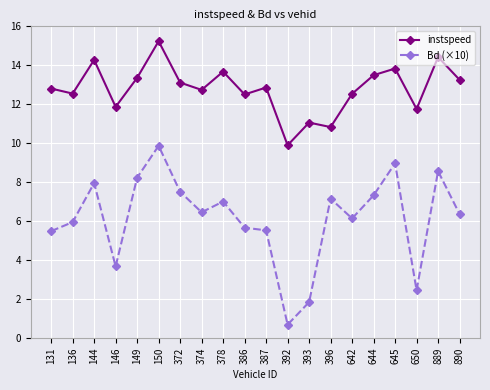

At which category does Bd (×10) reach its first local peak?

144